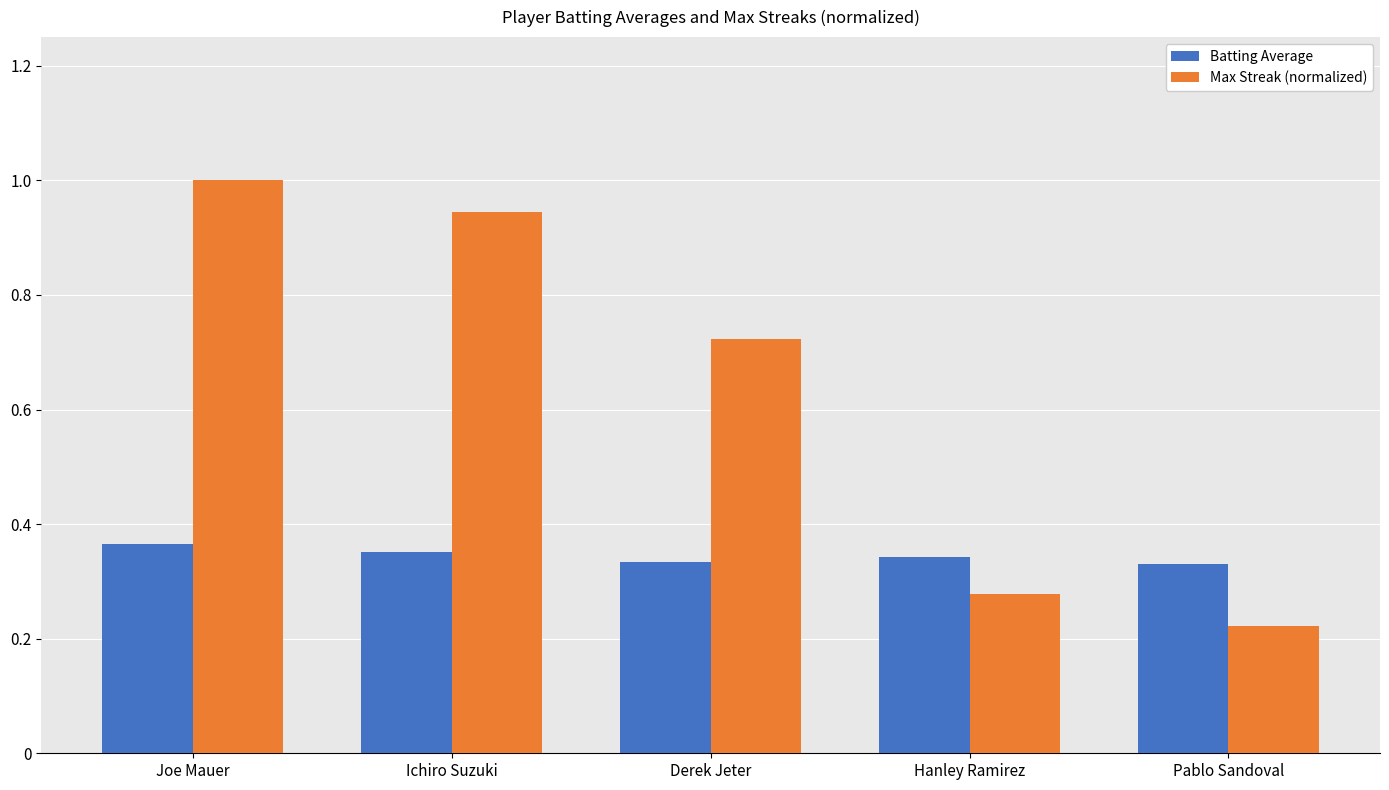

At which label is Max Streak (normalized) closest to 0?

Pablo Sandoval